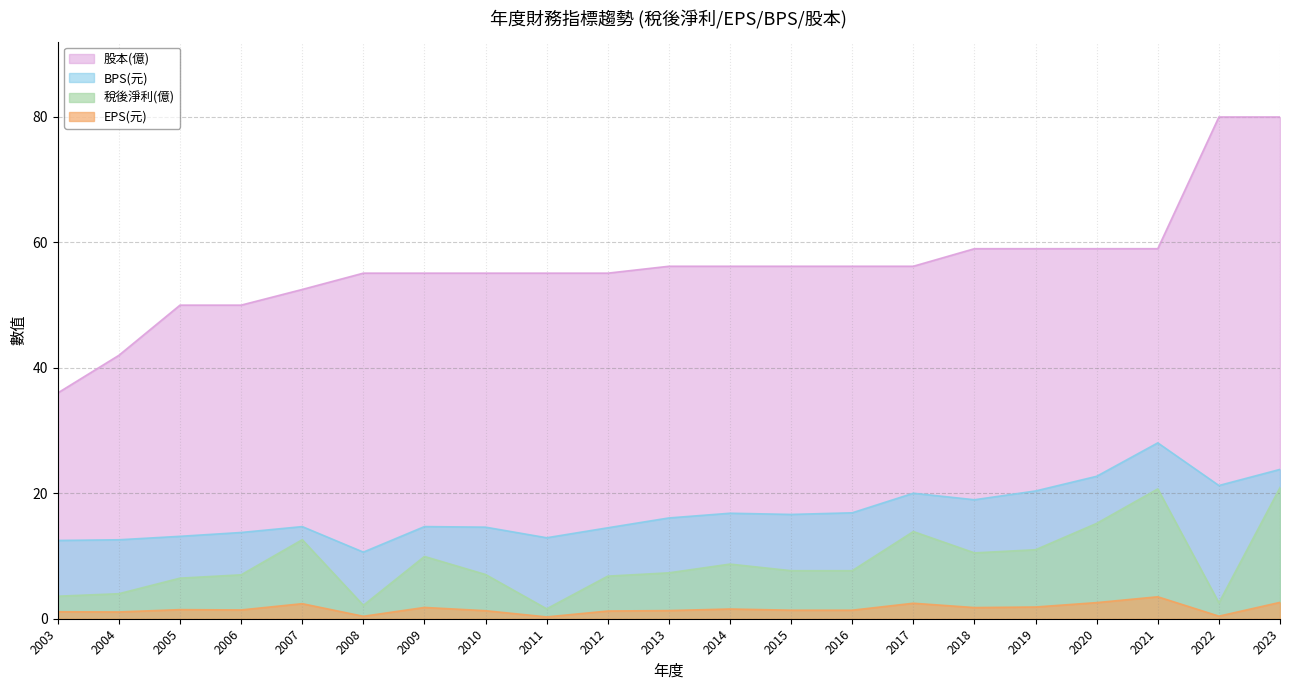

List the labels in order of 股本(億) value, largest first.

2022, 2023, 2018, 2019, 2020, 2021, 2013, 2014, 2015, 2016, 2017, 2008, 2009, 2010, 2011, 2012, 2007, 2005, 2006, 2004, 2003